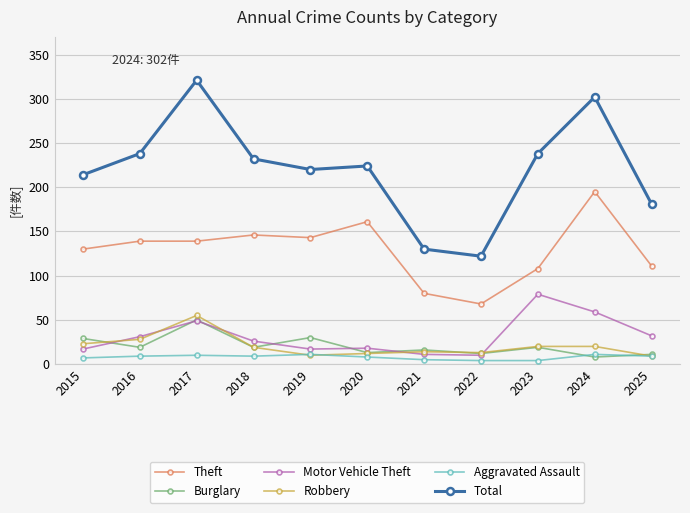

Which series changed the most between 2017 and 2025?

Total